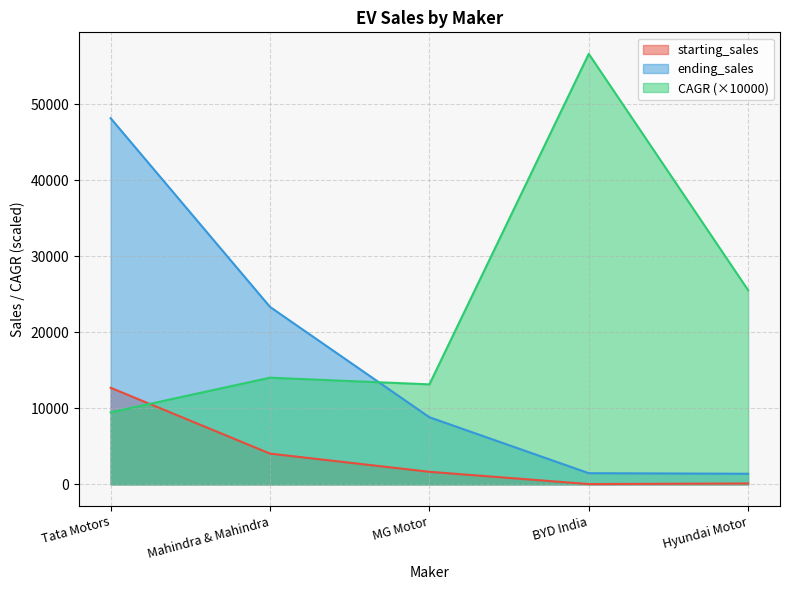

What is the average value of the CAGR series?

23771.4